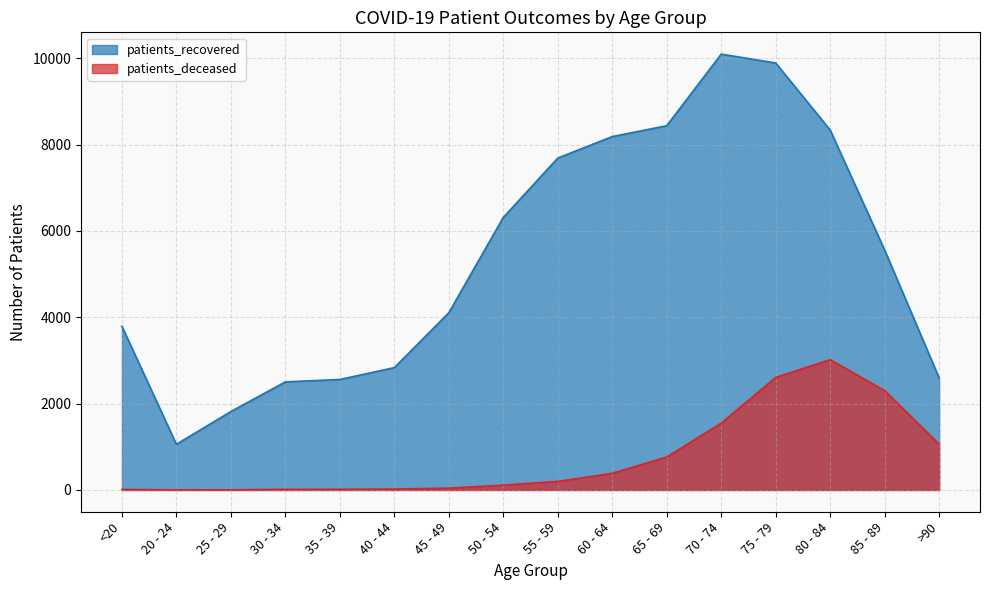

What is the sum of all patients_deceased values?

12104